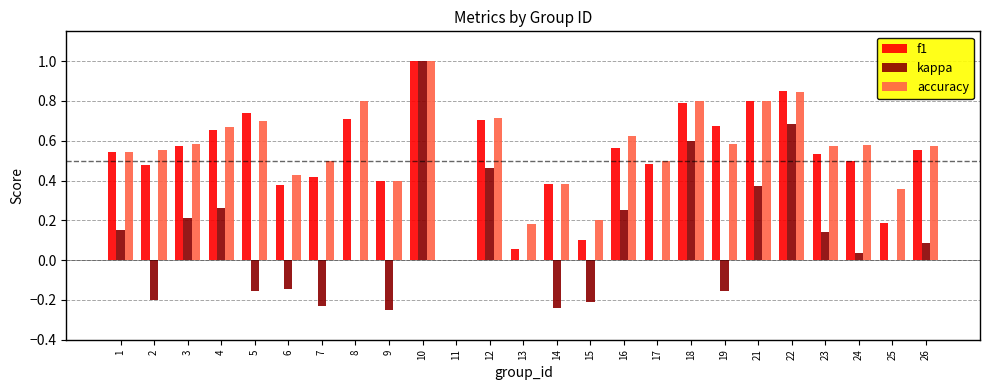

What is the total value across all series at 16?

1.4